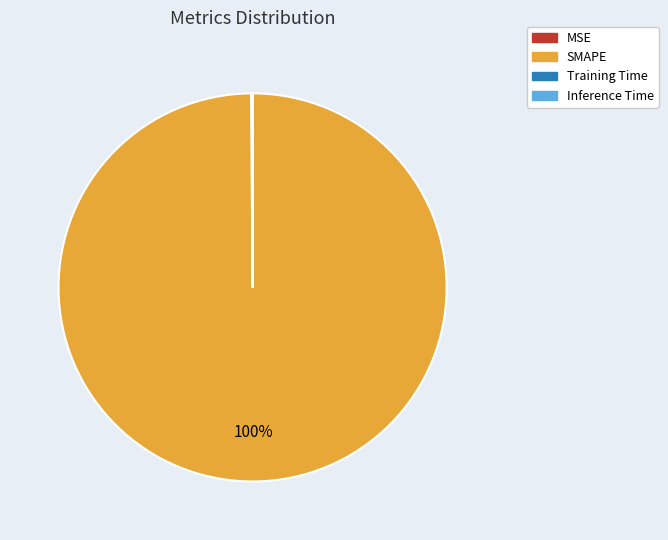

The SMAPE slice represents 100% of the pie. True or false?

True